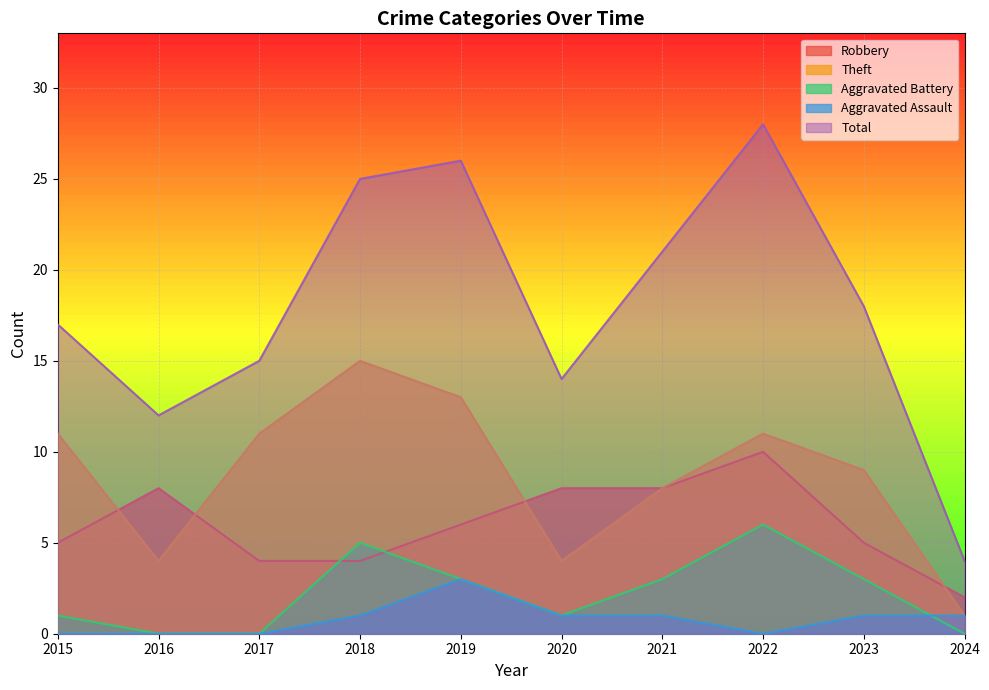

The value of Total at 2022 is 17. True or false?

False